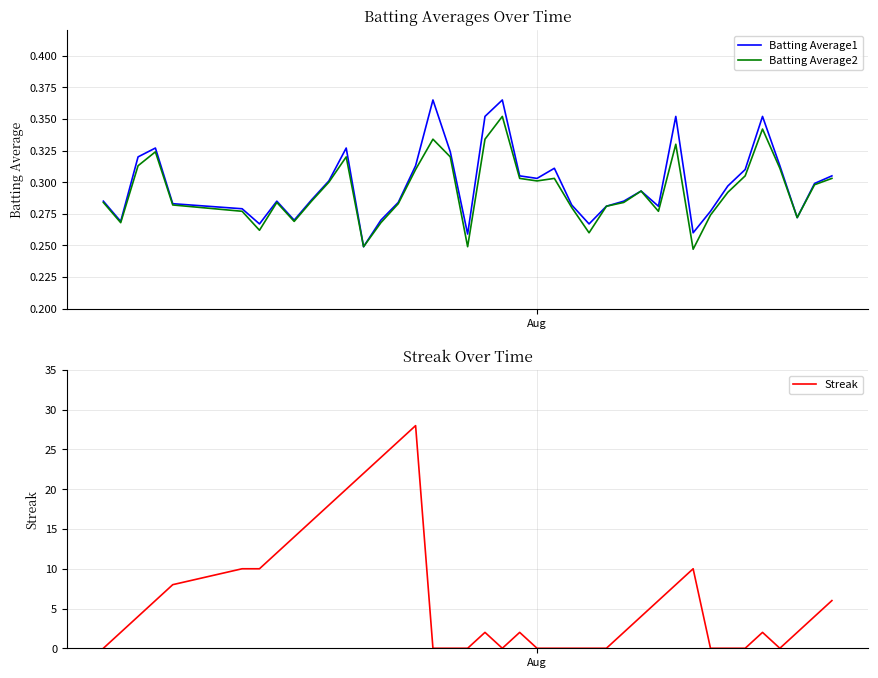

What is the maximum value for Streak?

28